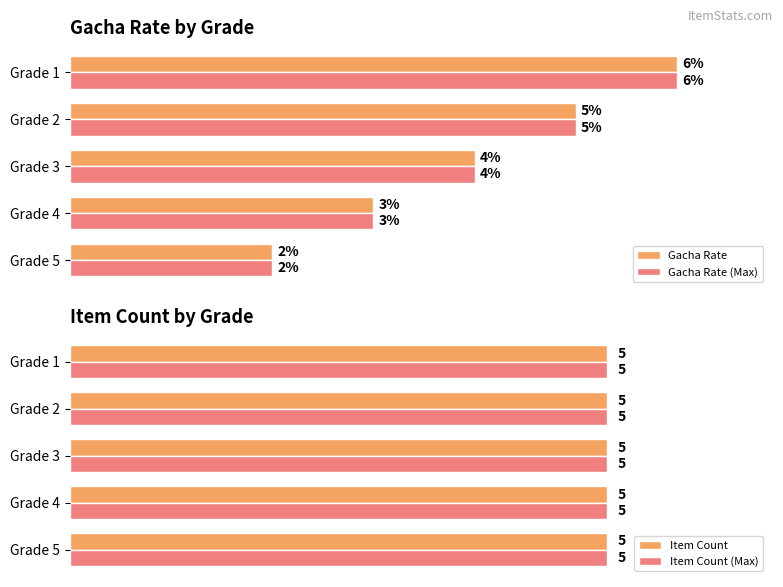

Is the value of Item Count (Max) at 0.04 greater than the value of Gacha Rate (Max) at 0.04?

Yes